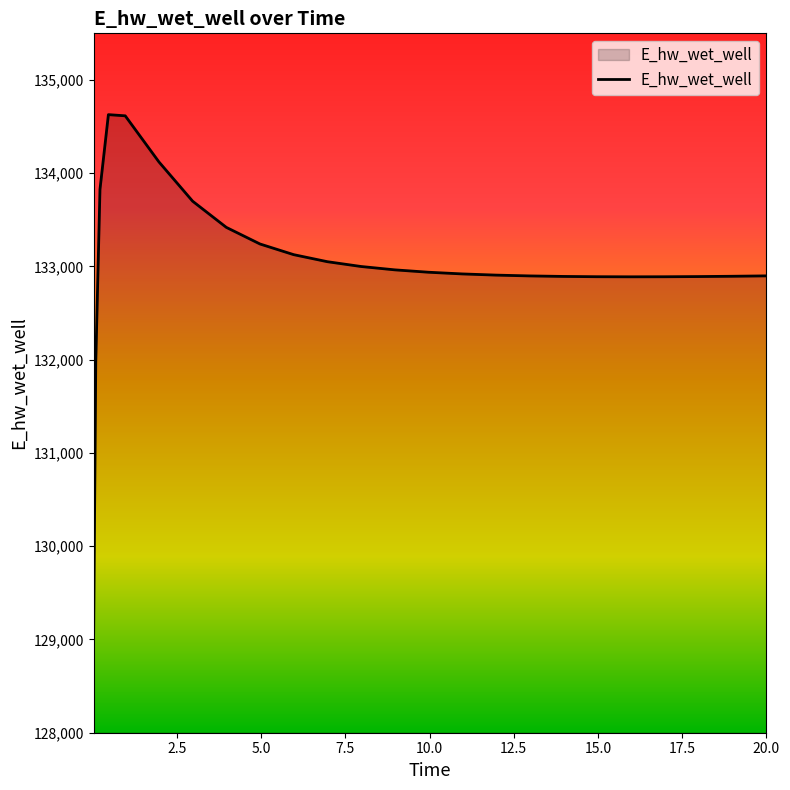

What is the greatest value displayed?

134628.1